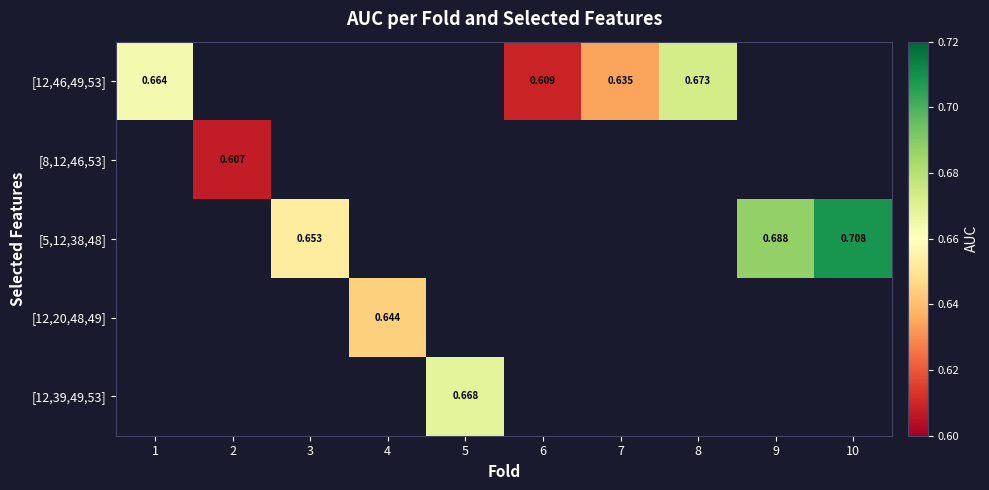

Is the value of [12,46,49,53] at 6 greater than the value of [8,12,46,53] at 2?

Yes